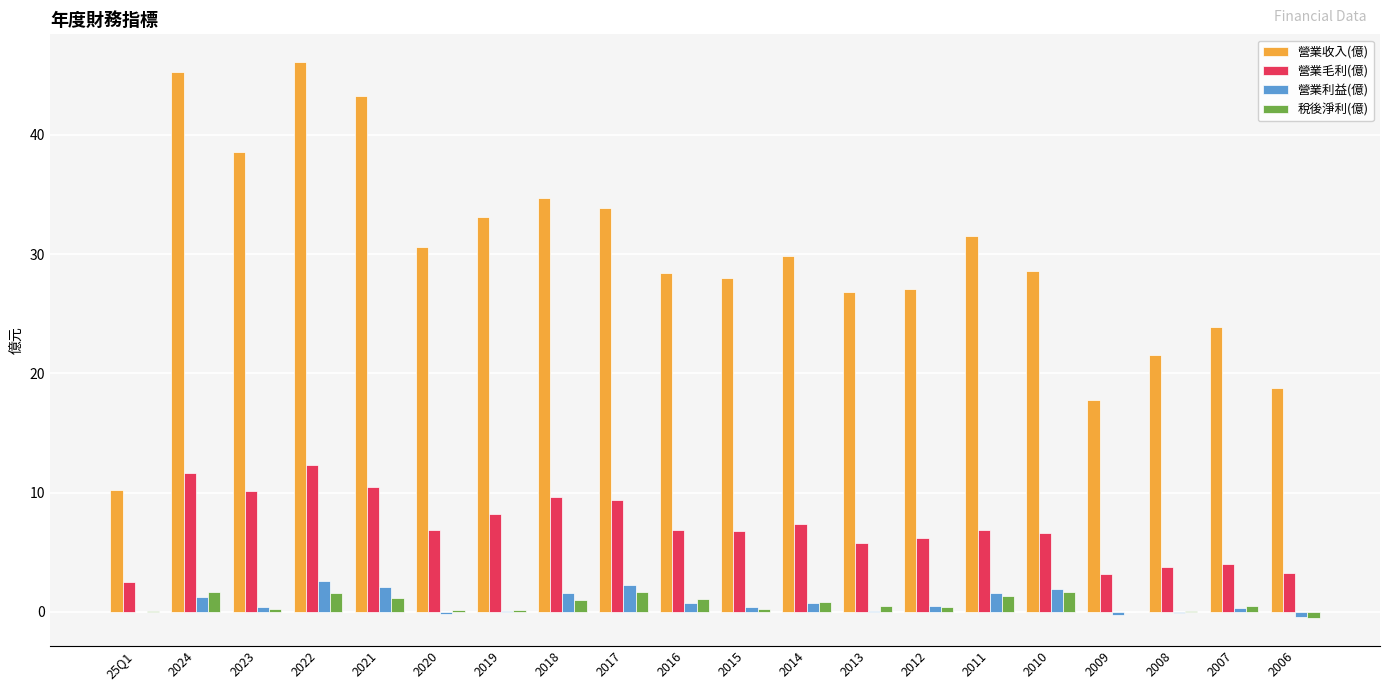

Which series has the largest total across all categories?

營業收入(億)